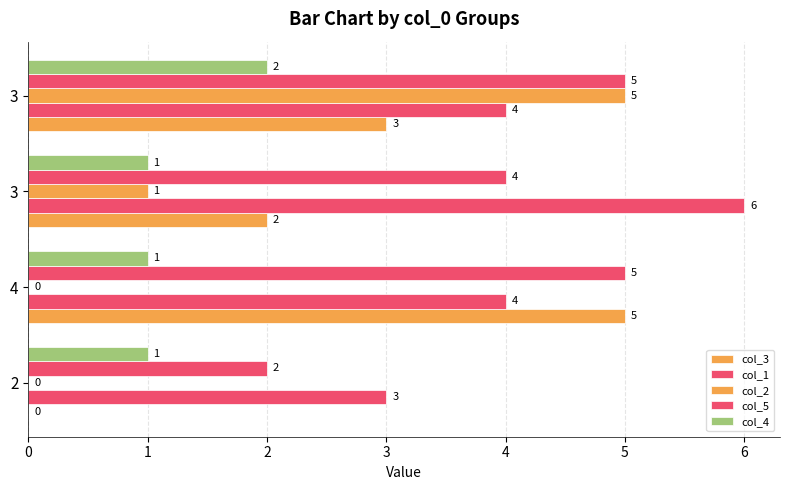

What is the total value across all series at 3?

19